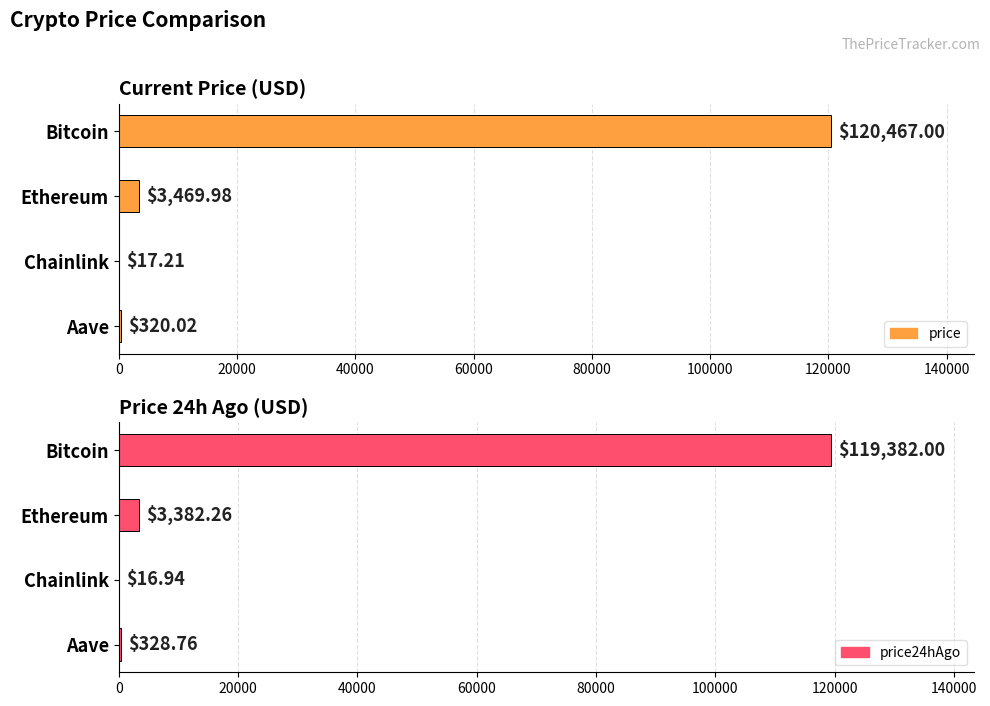

How many bars are there in each group?

2